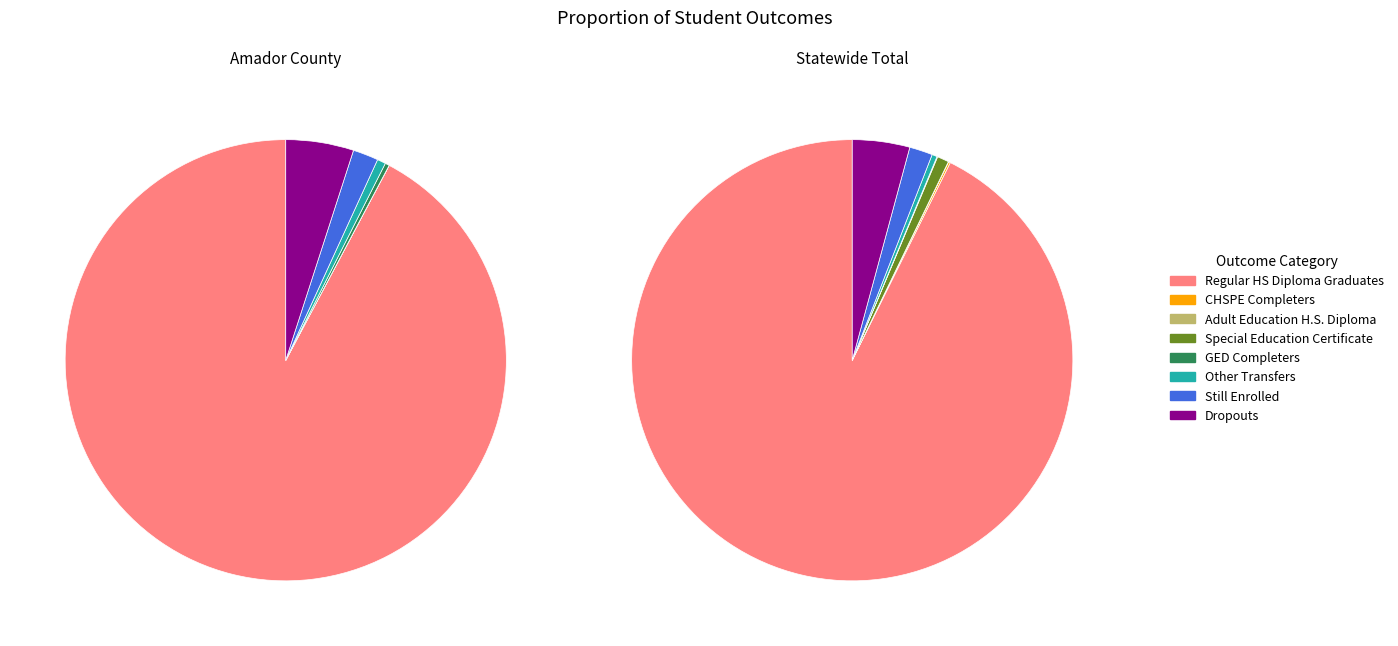

What percentage is the Regular HS Diploma Graduates slice, to the nearest percent?

93%